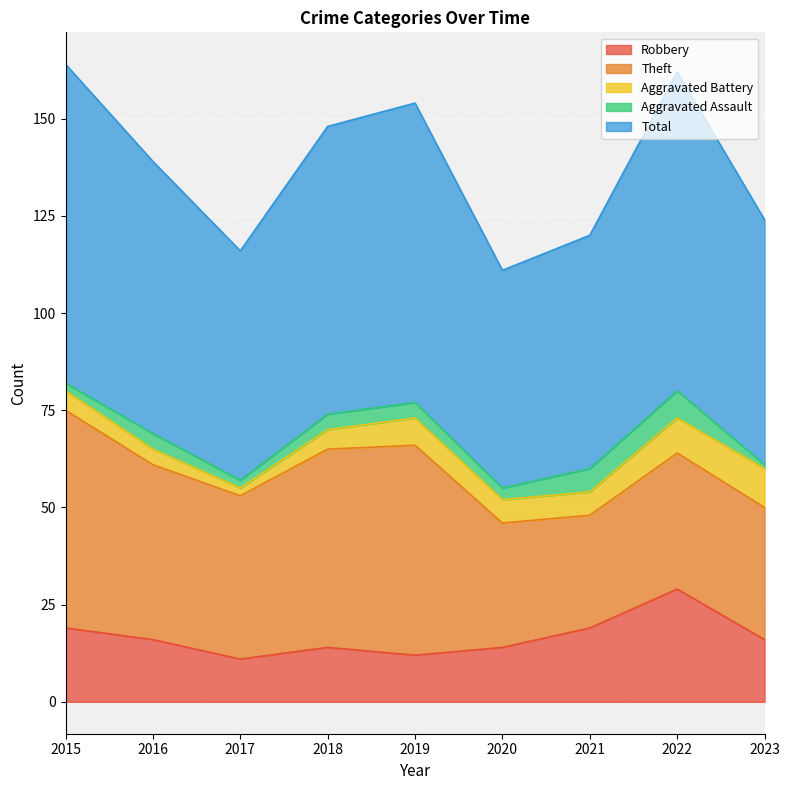

Between 2019 and 2020, which is larger?

2020